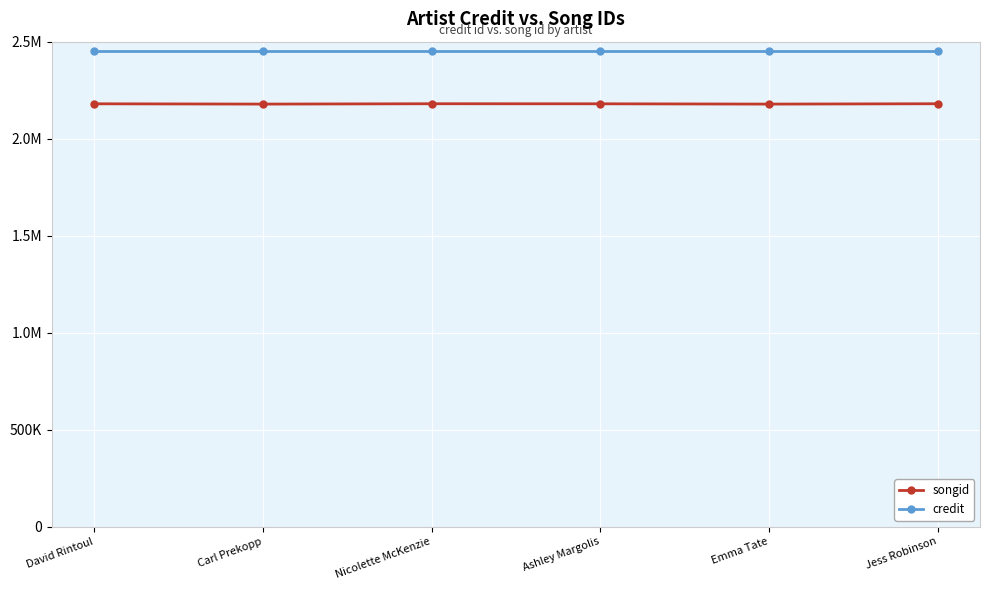

Count the songid values in the range 2178249 to 2180031.

6